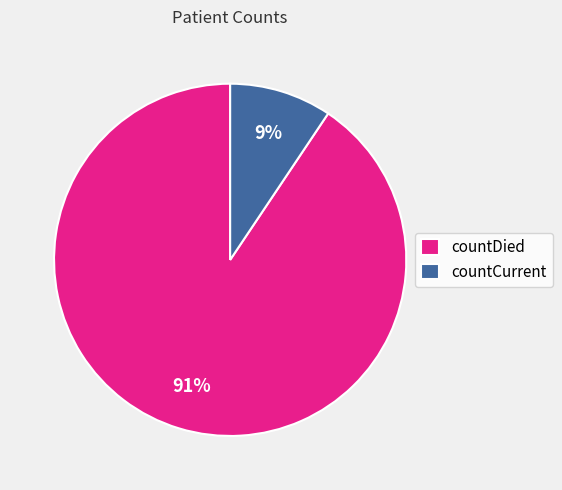

What percentage is the countCurrent slice, to the nearest percent?

9%